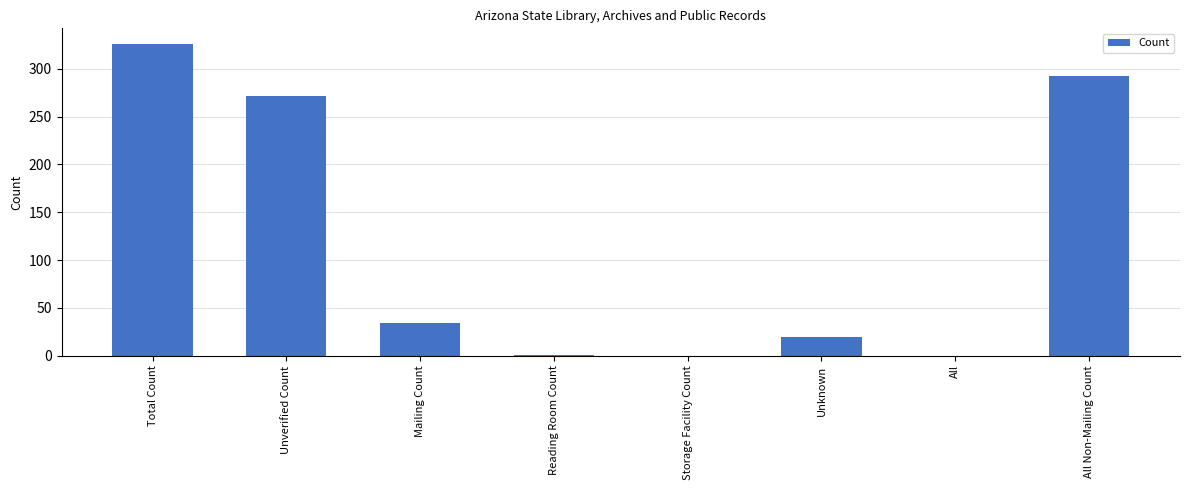

The chart shows a value of 387 at All Non-Mailing Count. True or false?

False